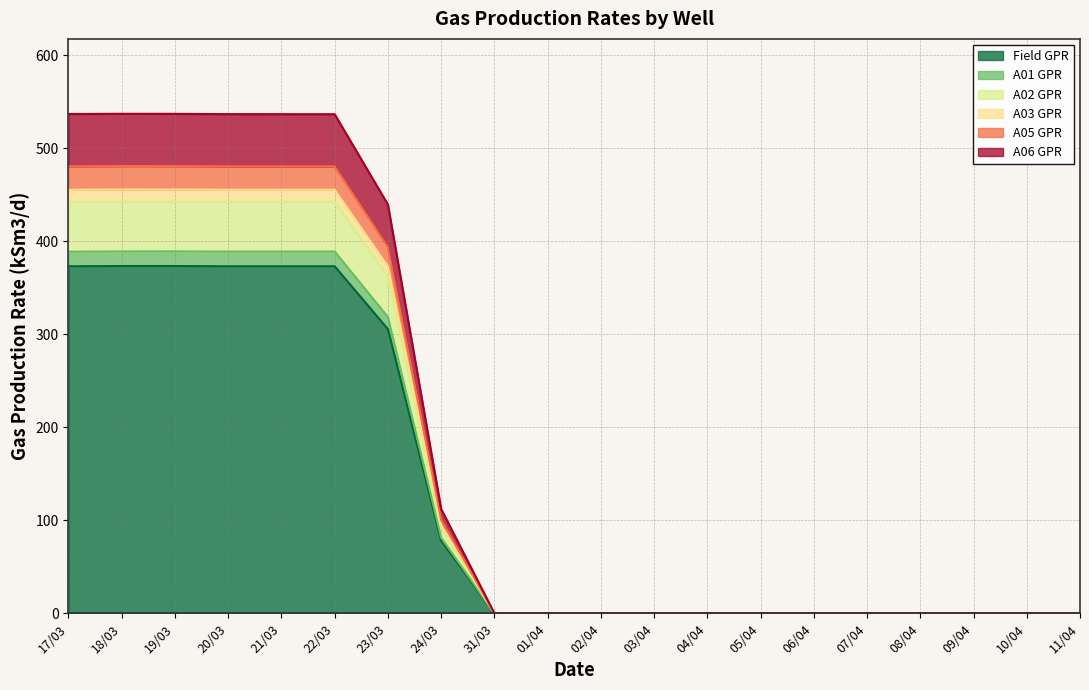

What is the total value across all series at 20/03?

536.9